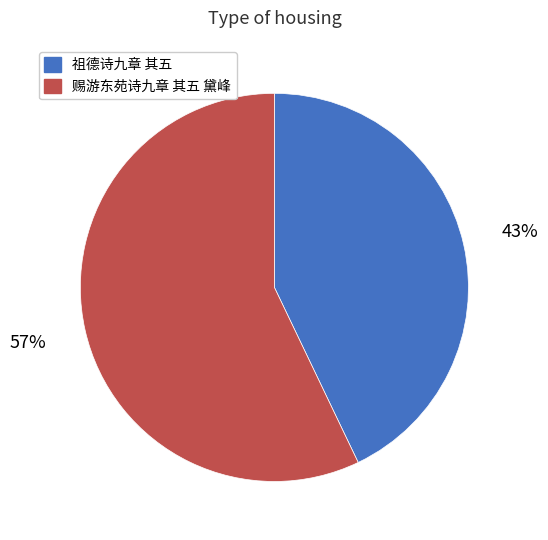

How many slices are in this pie chart?

2